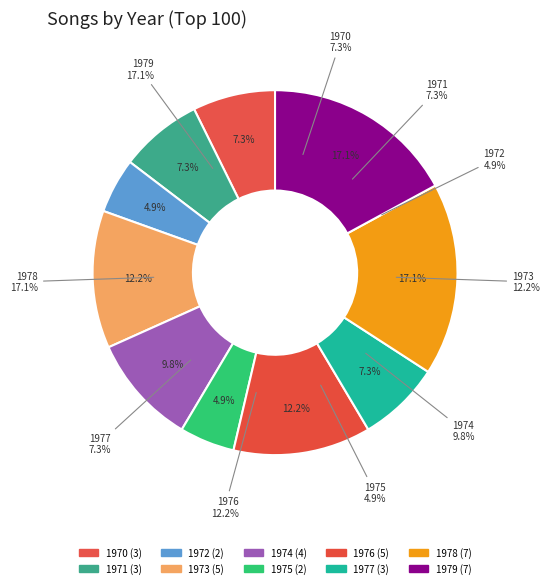

How many segments does this pie chart have?

10